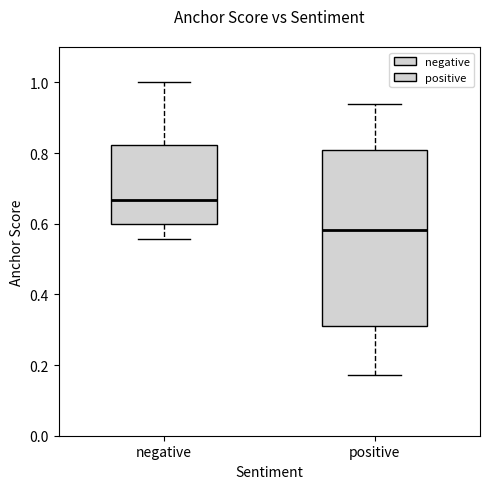

Which box's median line is the highest?

negative